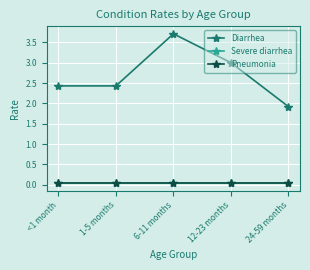

Does the chart display data point markers on the line(s)?

Yes